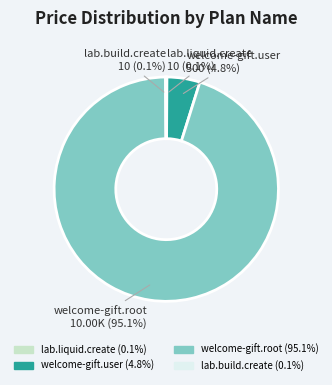

Which category accounts for the majority?

welcome-gift.root